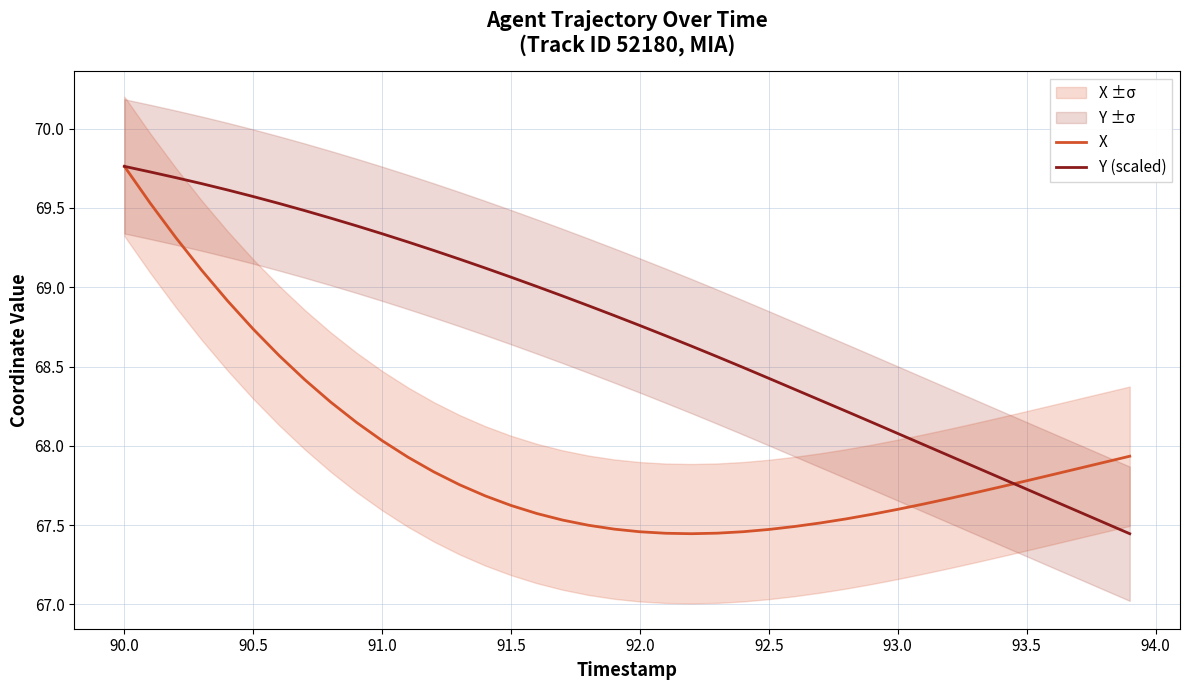

True or false: X has more than 1 points higher than both neighbors.

False